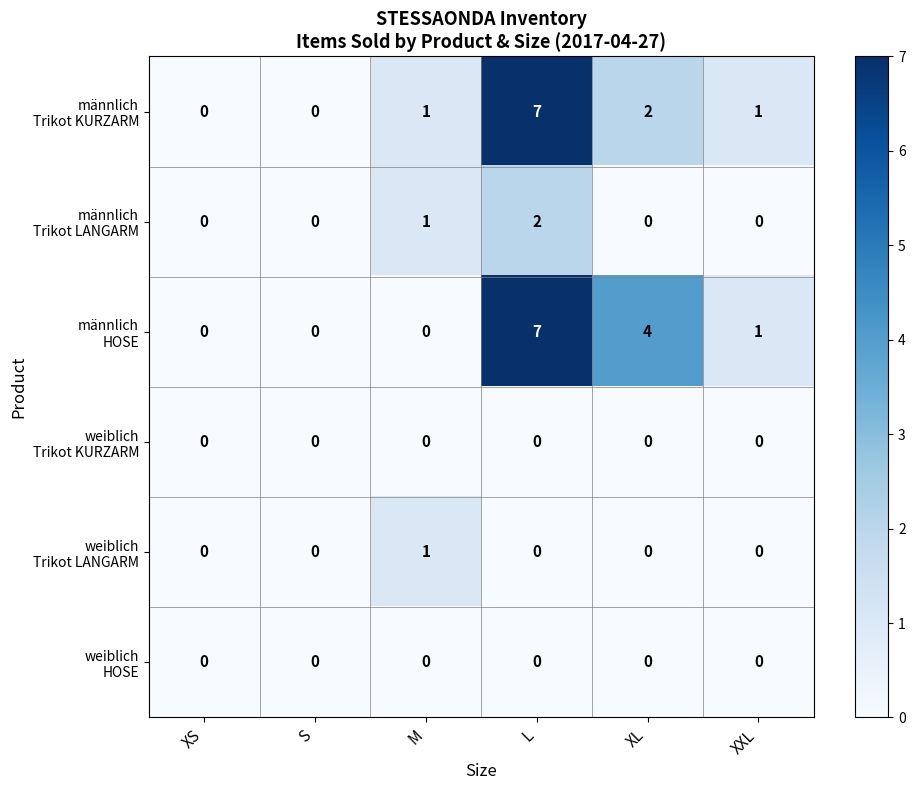

Which label corresponds to the largest value in the chart?

L